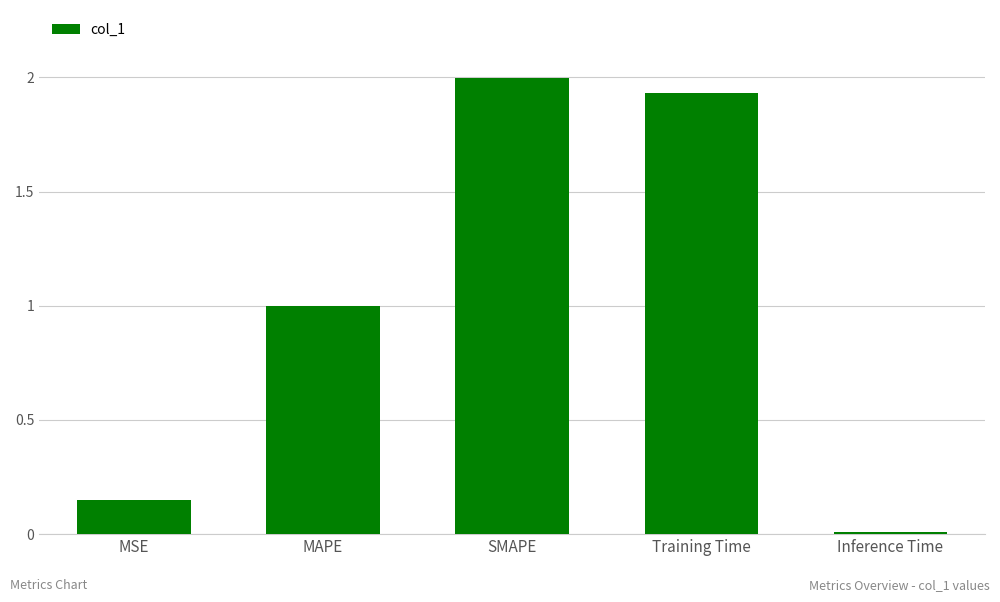

What is the average value?

1.0